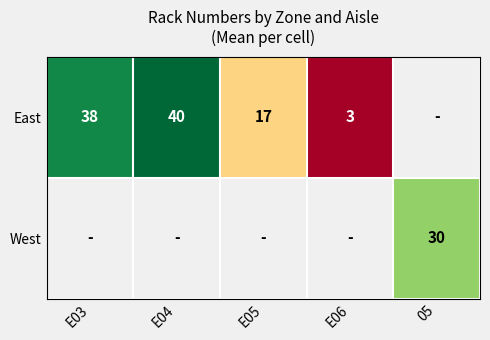

True or false: West has a value of 42.8 at 05.

False